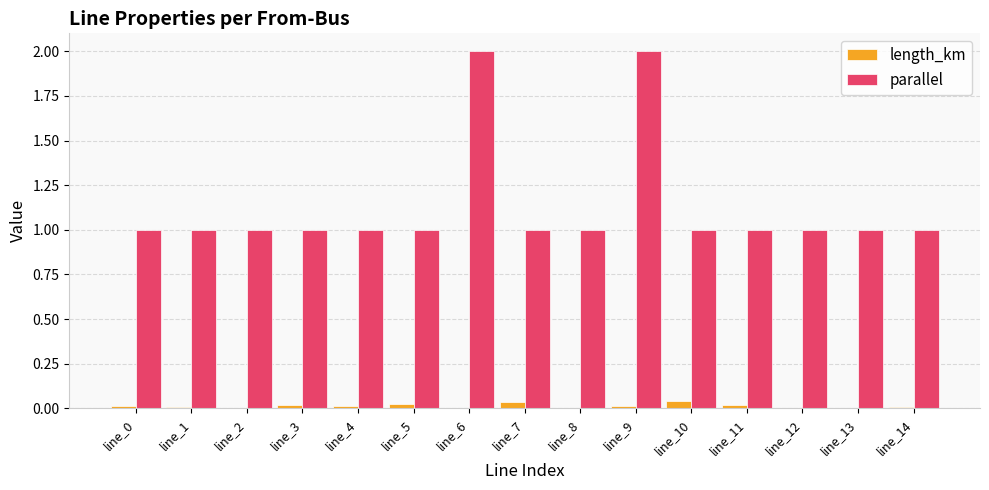

Is it true that parallel equals 0.4 at line_1?

False